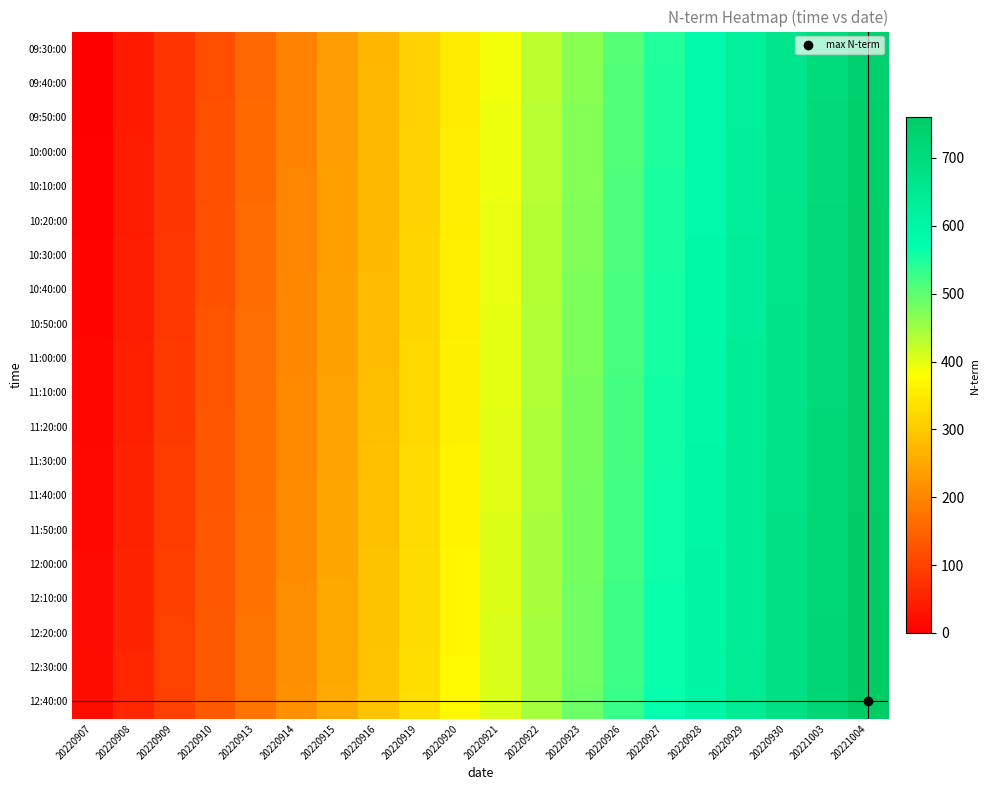

What is the spread (max minus min) of values at 20220920?

19